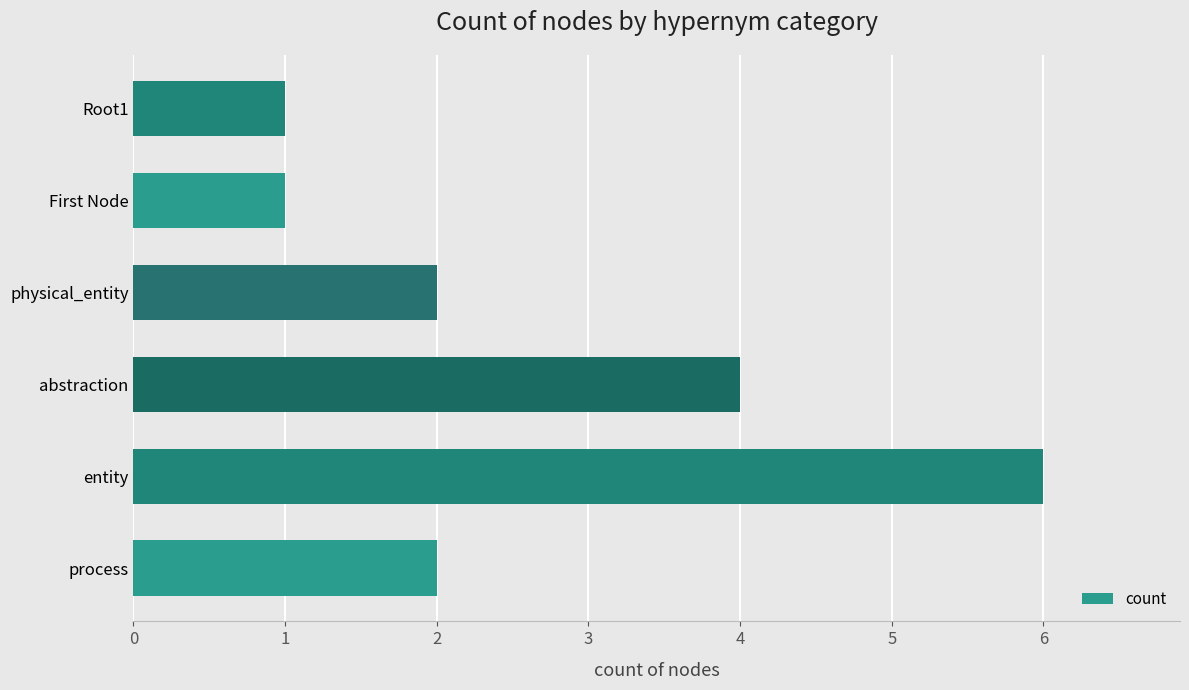

True or false: the data shows 2 at physical_entity.

True